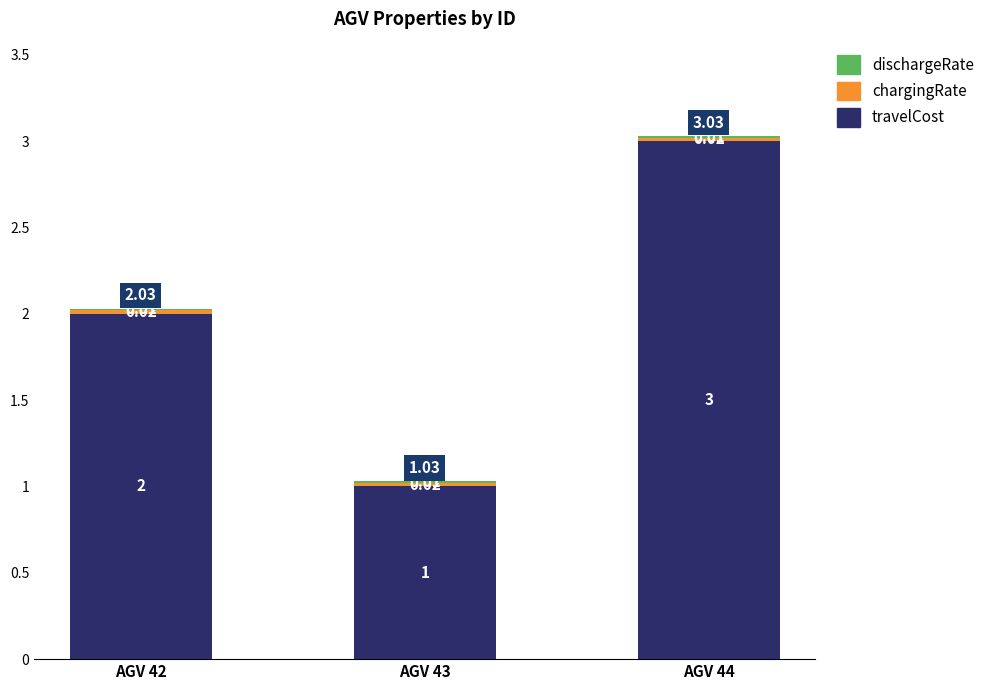

What is the total value across all series at AGV 44?

3.0